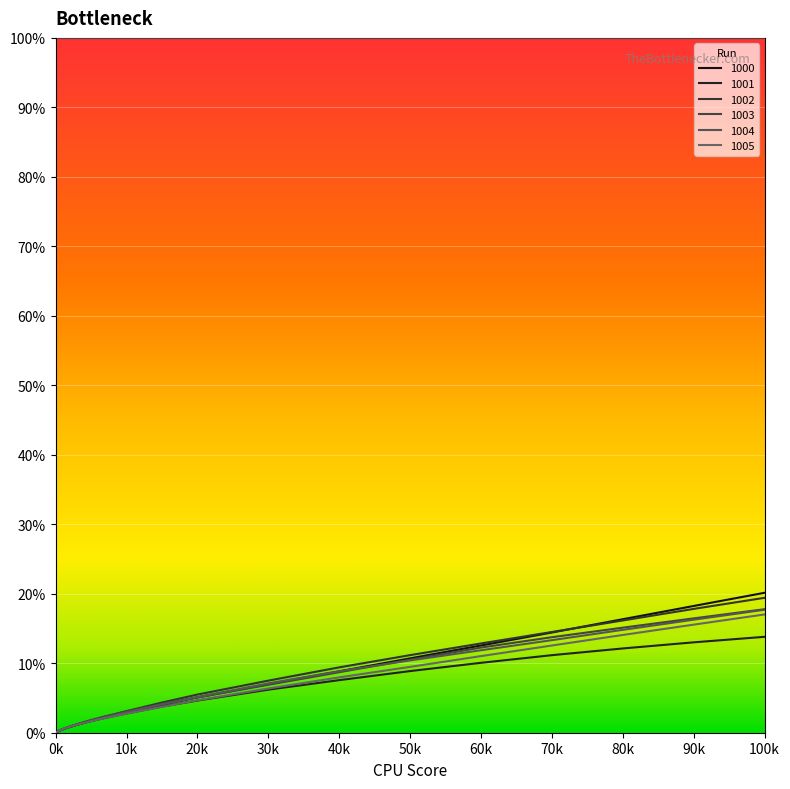

Does the chart display data point markers on the line(s)?

No